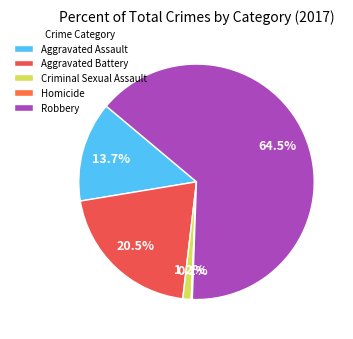

What is the majority slice?

Robbery